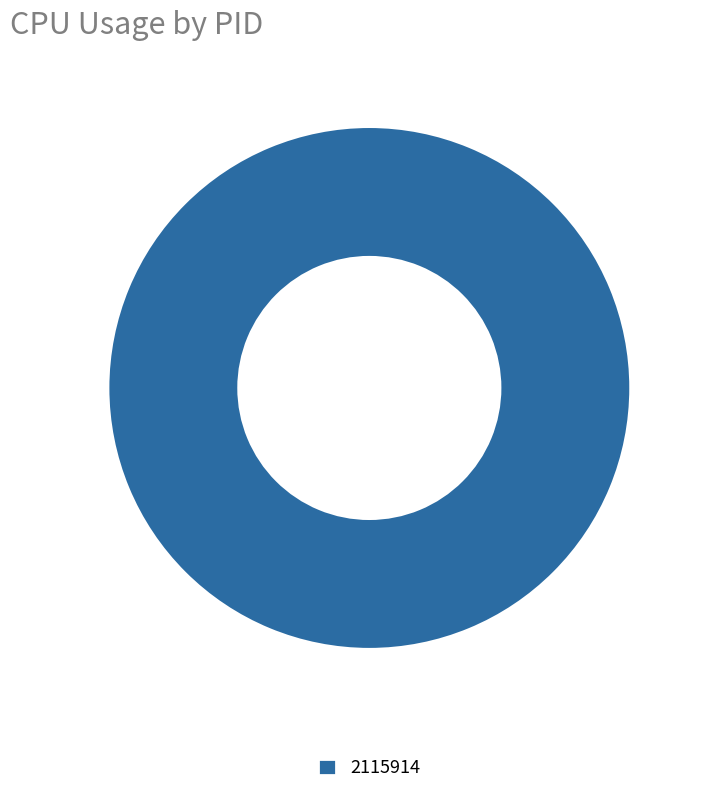

Does 2115914 represent more than half of the total?

Yes